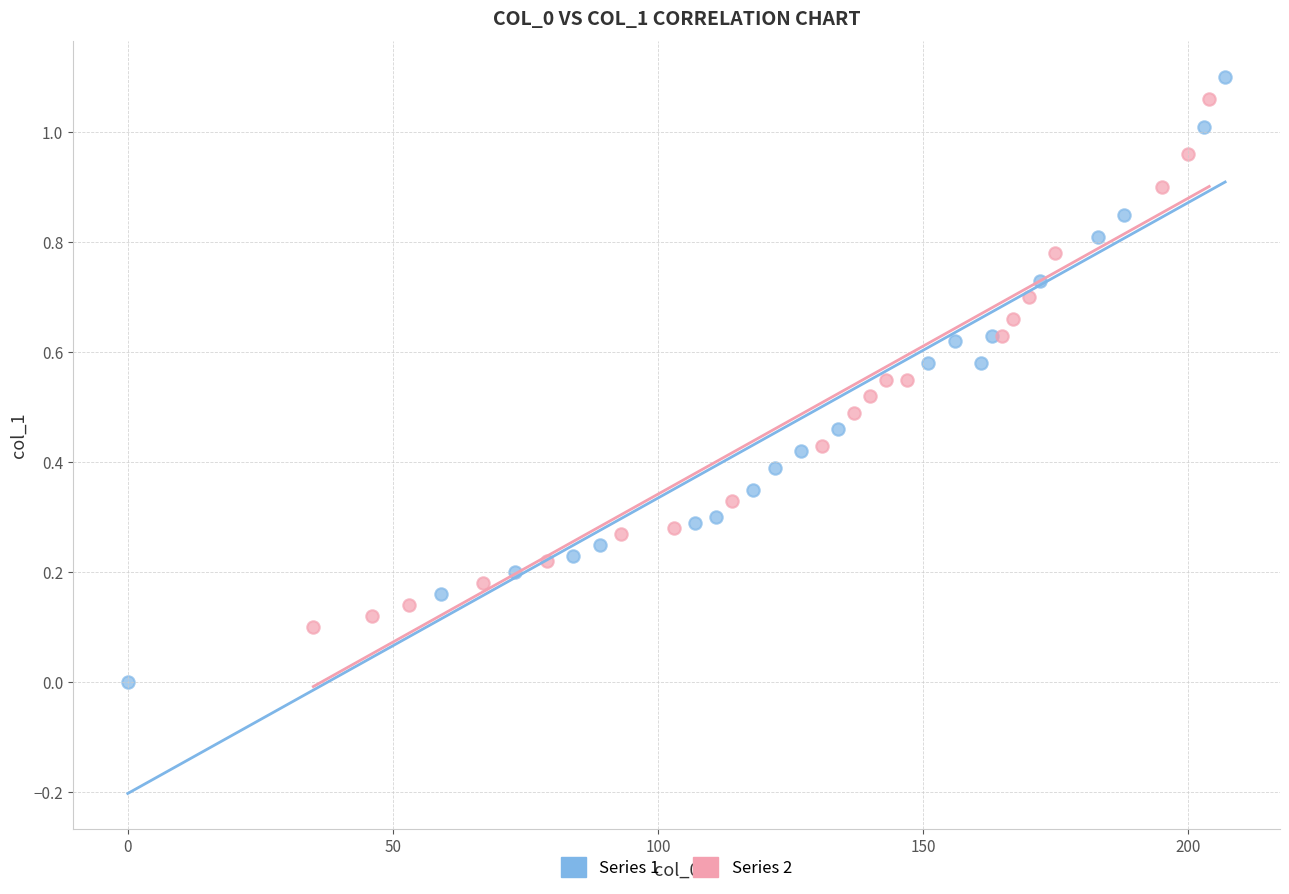

Which series contains the lowest Y value?

Series 1